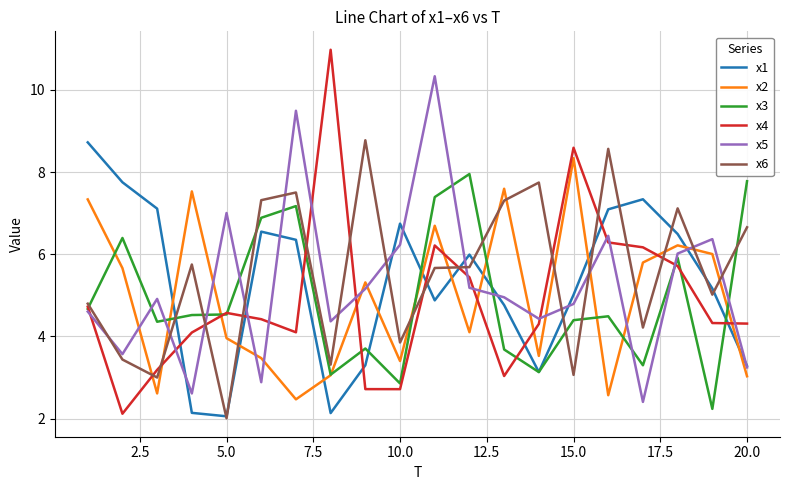

What is the maximum value for x6?

8.8